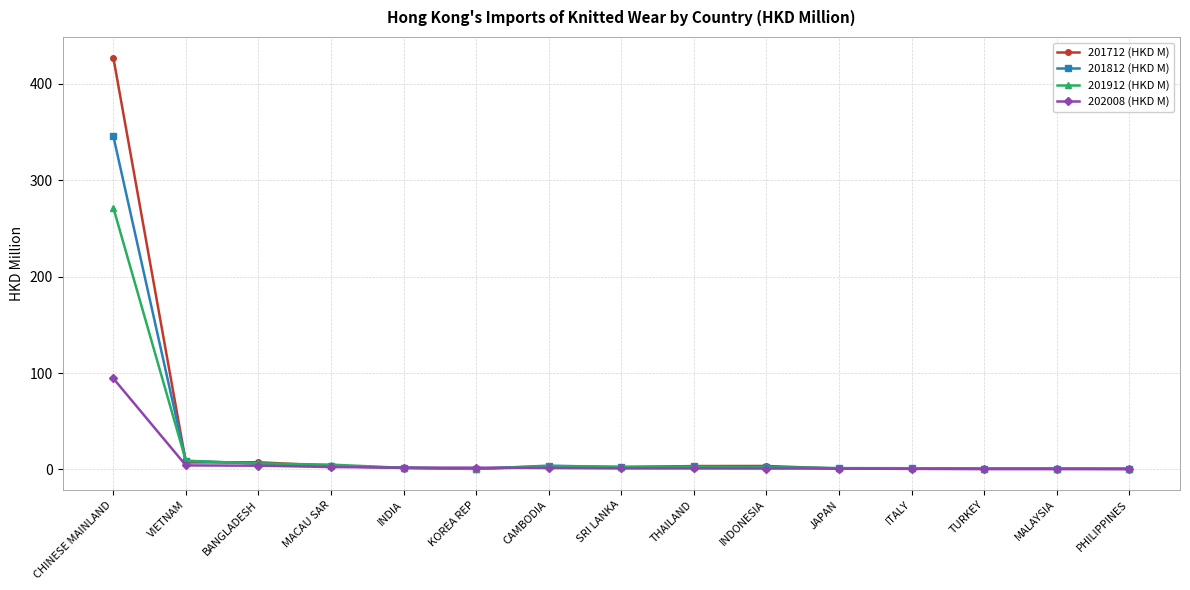

What is the highest value of the 201812 (HKD M) series?

345.7